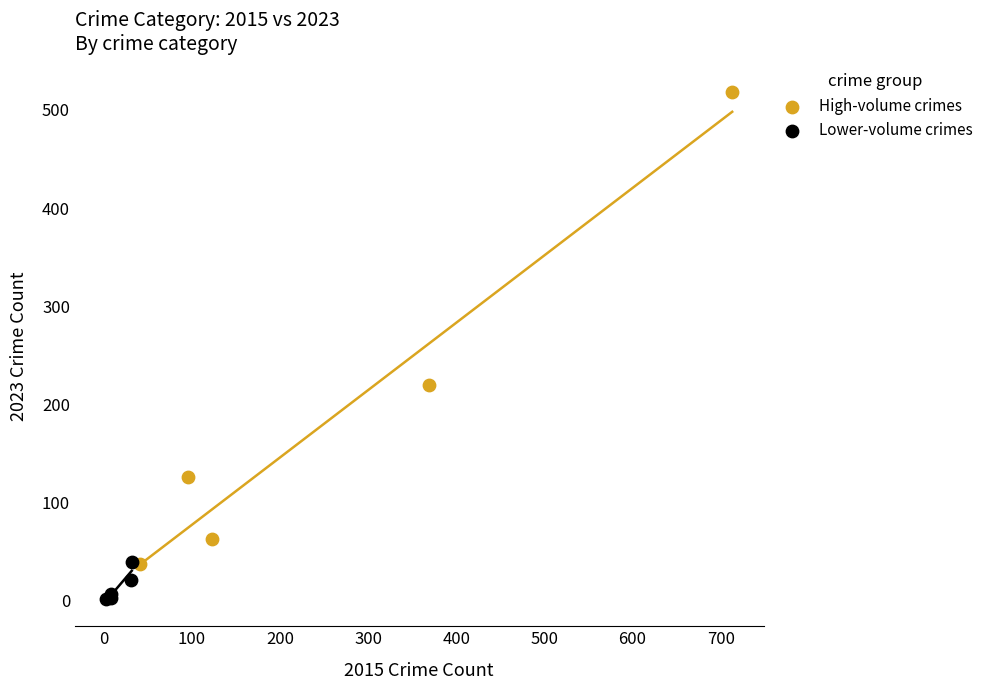

Which series has the widest spread of Y values?

High-volume crimes